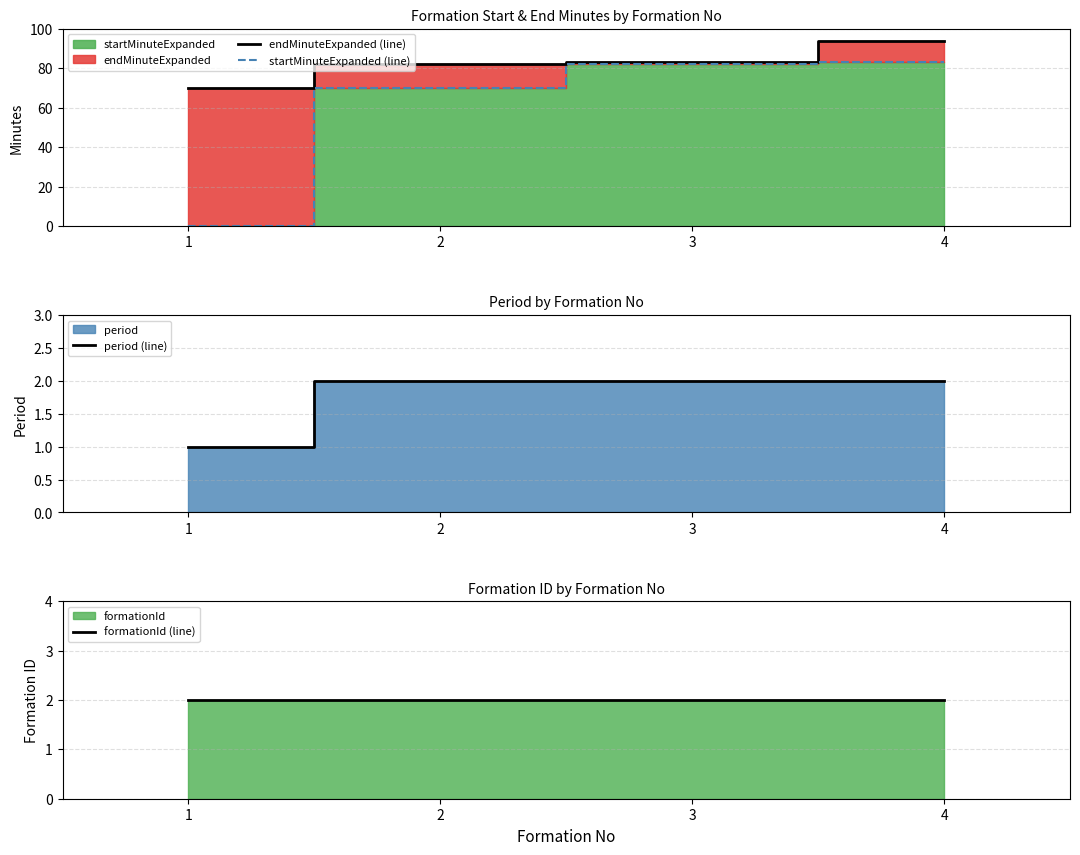

Does the chart have visible grid lines?

Yes